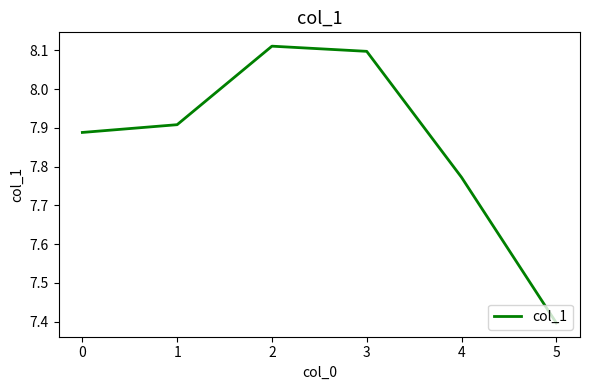

What is the ratio of the value at 4 to the value at 2?

1.0